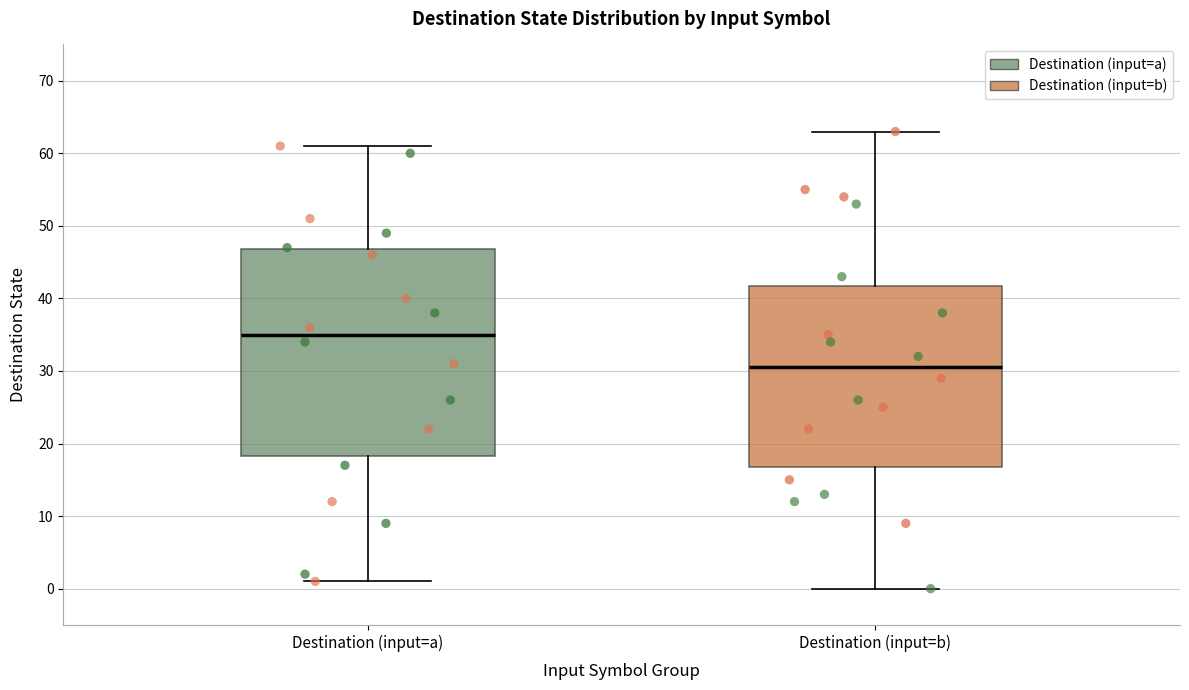

Which box is the tallest, from its lower edge to its upper edge?

Destination (input=a)